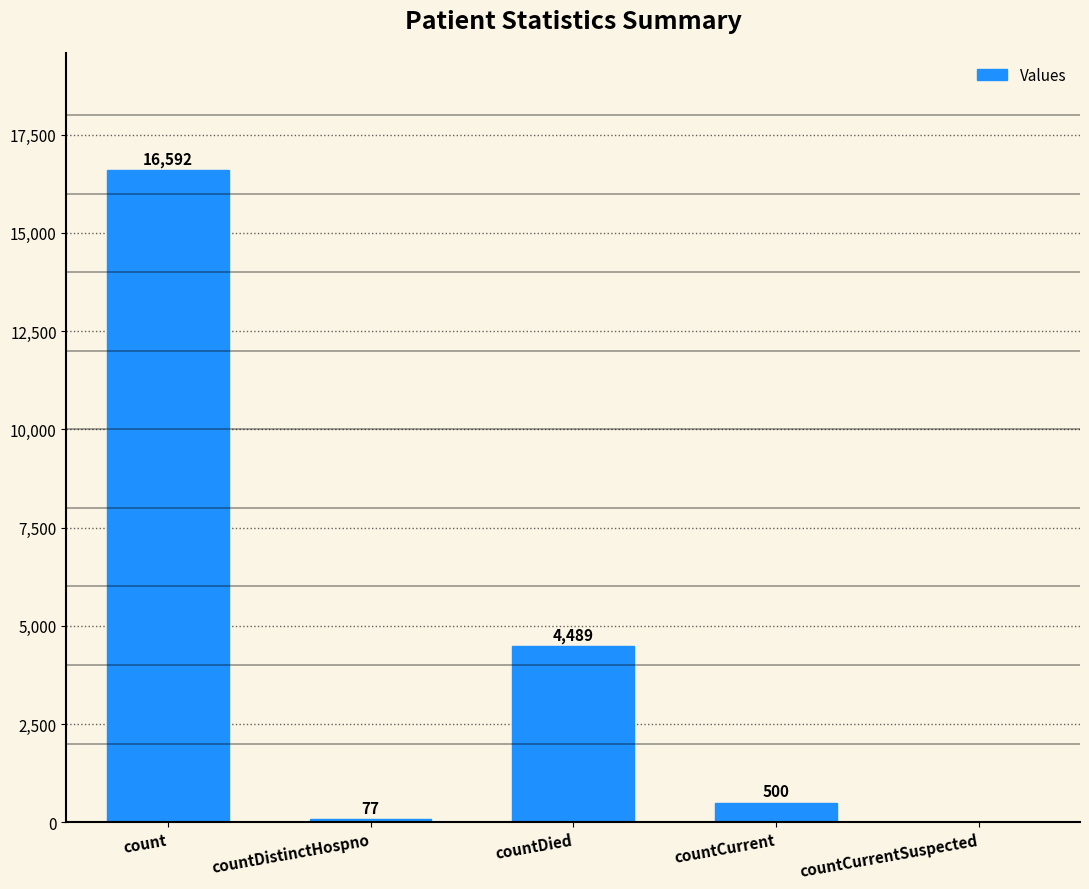

Does the chart contain stacked bars?

No